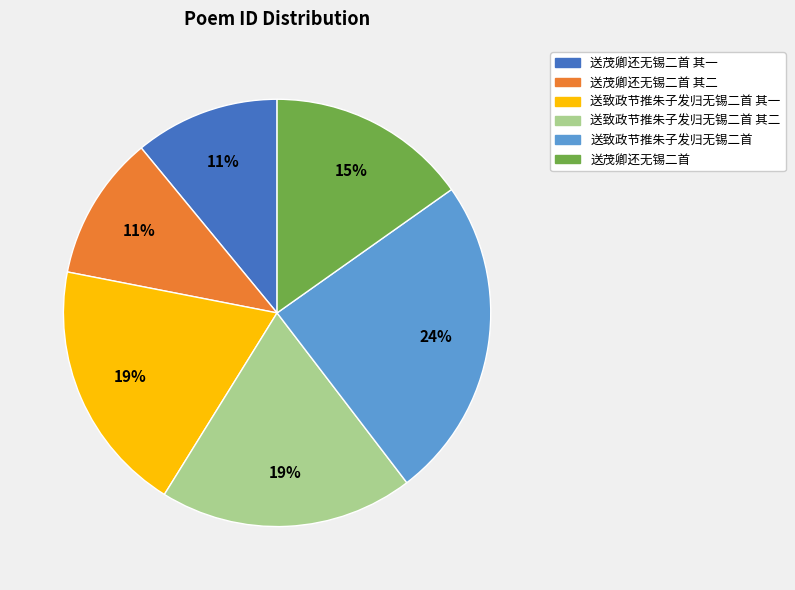

Between 送致政节推朱子发归无锡二首 and 送茂卿还无锡二首, which is larger?

送致政节推朱子发归无锡二首